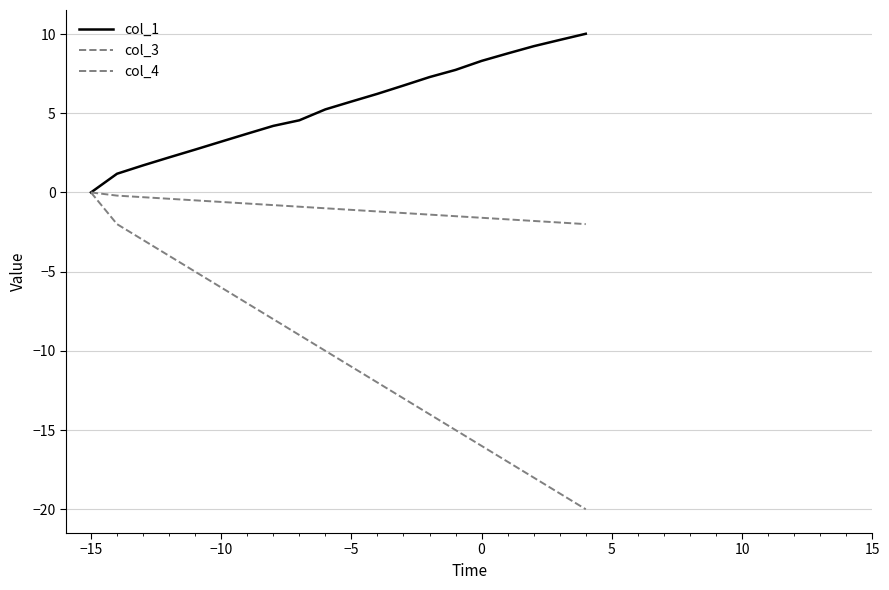

Does the chart have visible grid lines?

Yes